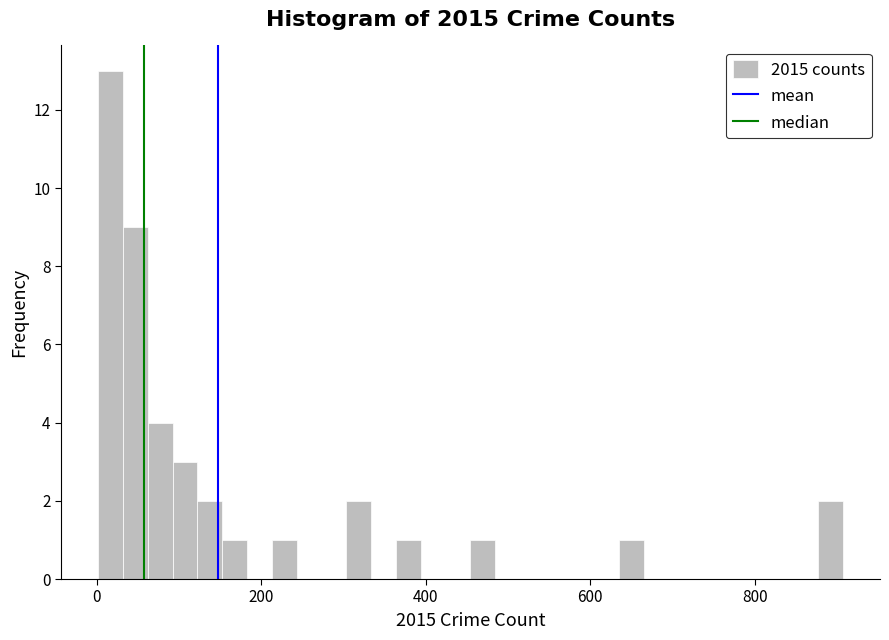

Read against the x-axis, roughly where is the centre of the tallest bar?

20